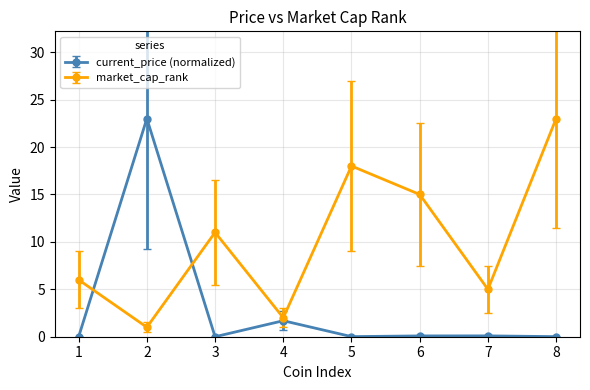

What is the total value across all series at 2?

24.0